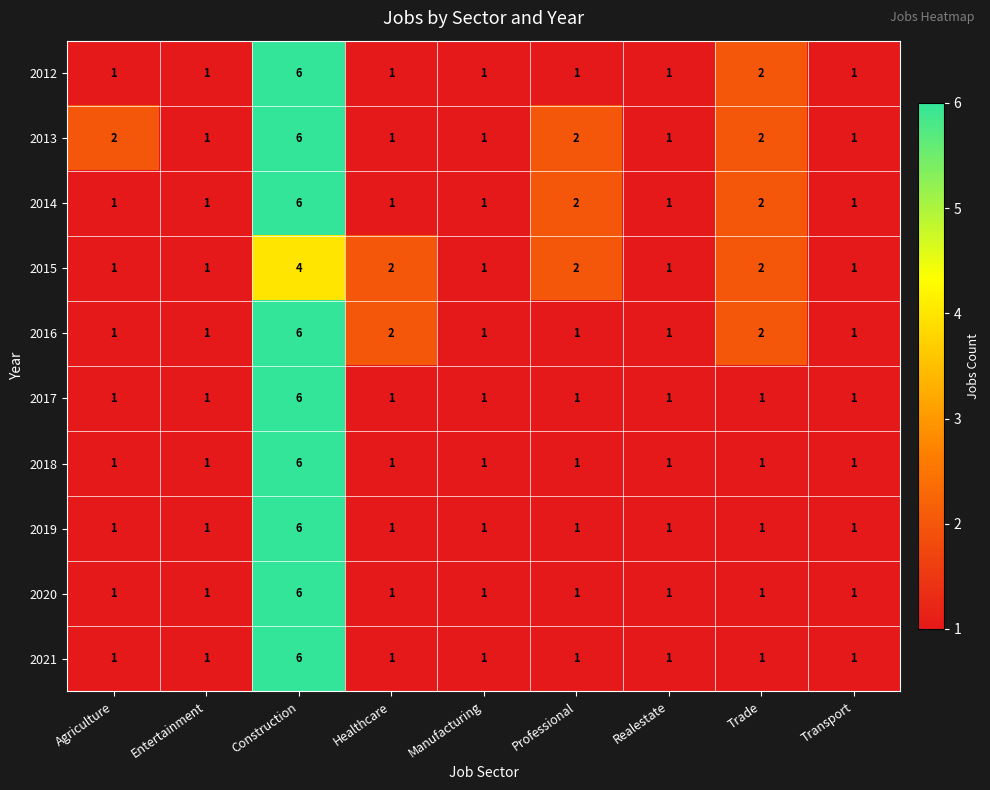

Which label corresponds to the largest value in the chart?

Construction